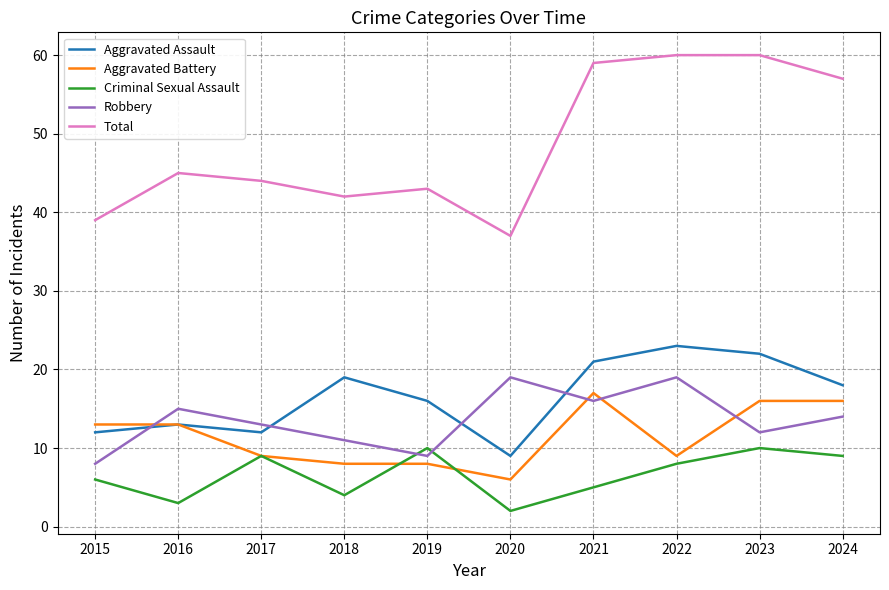

Reading left to right, list all the values displayed in this chart.

Aggravated Assault: 12	13	12	19	16	9	21	23	22	18
Aggravated Battery: 13	13	9	8	8	6	17	9	16	16
Criminal Sexual Assault: 6	3	9	4	10	2	5	8	10	9
Robbery: 8	15	13	11	9	19	16	19	12	14
Total: 39	45	44	42	43	37	59	60	60	57